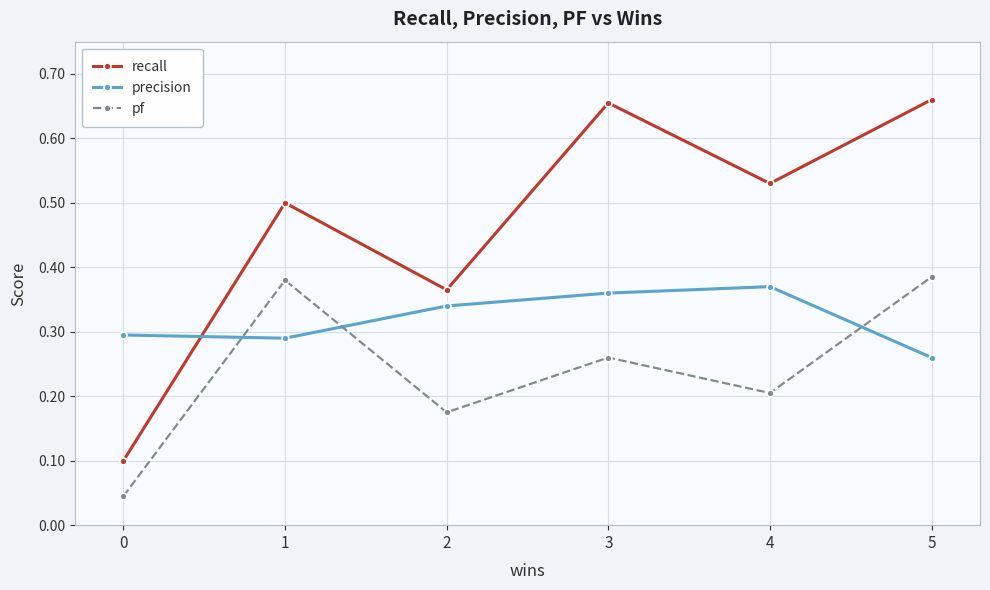

At 3, list the series in order from largest to smallest.

recall, precision, pf